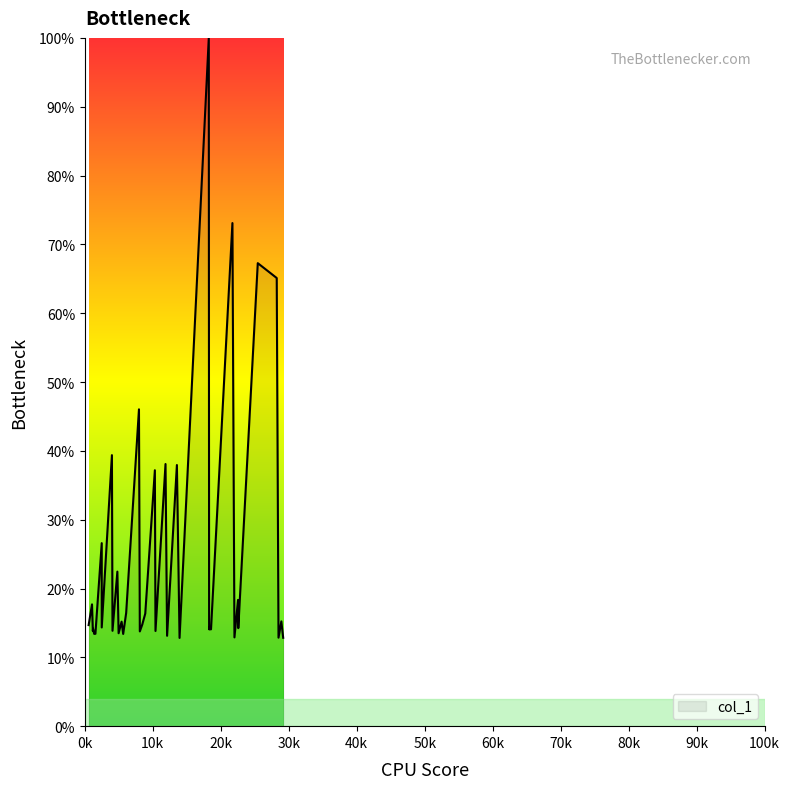

Where does the data first go above 14?

0k